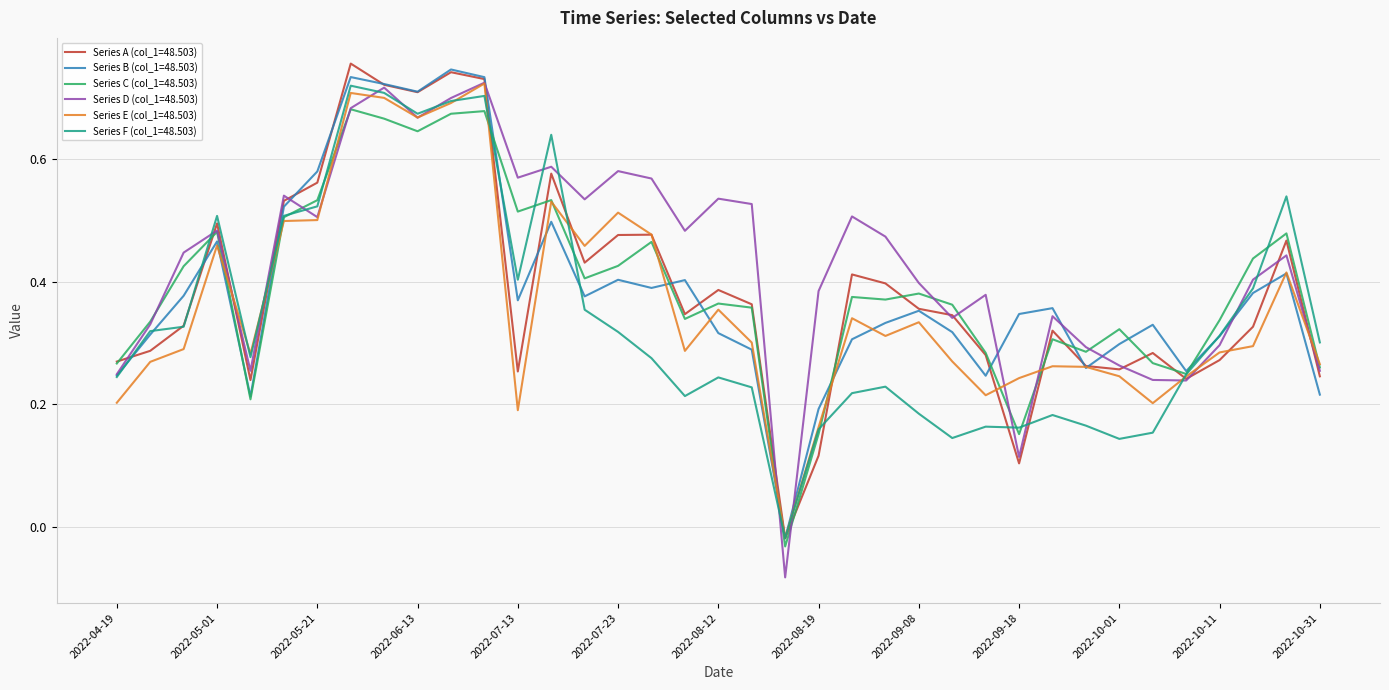

How many lines are shown in the chart?

6